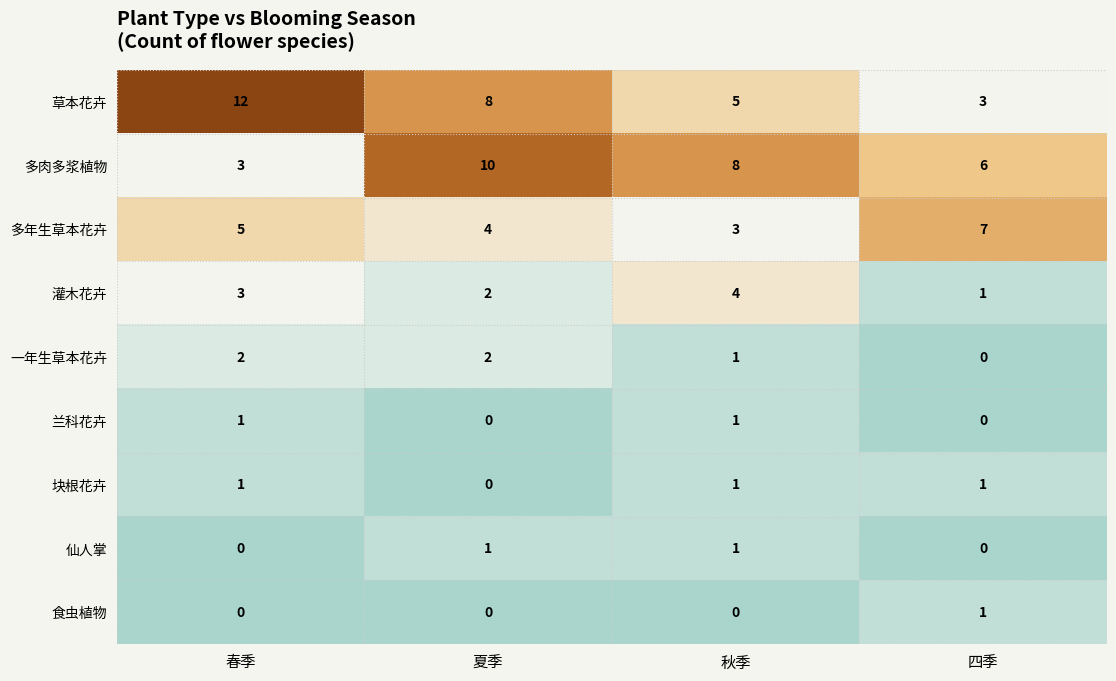

Which series has the largest range (max minus min)?

草本花卉